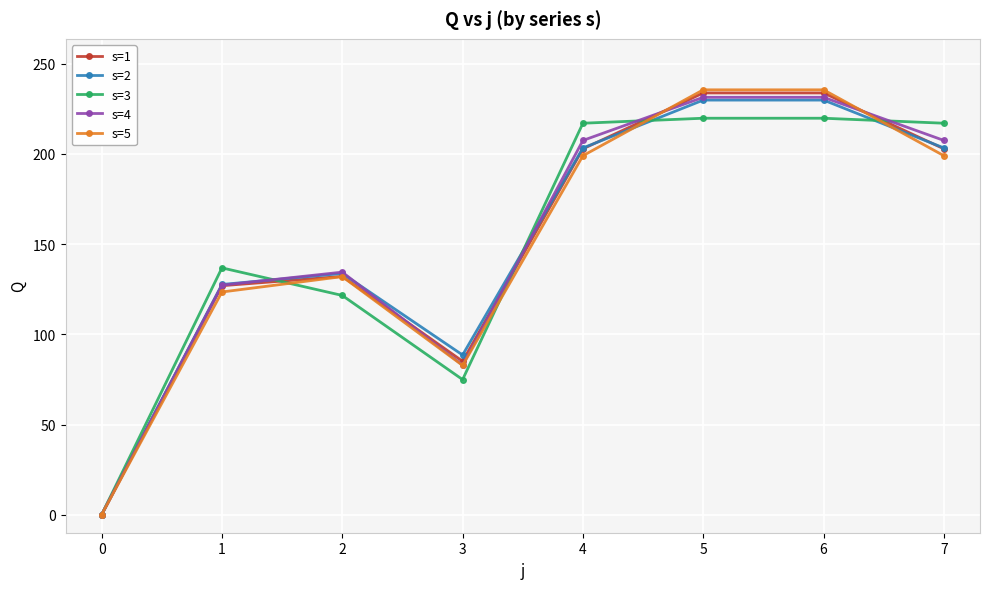

What is the total value across all series at 3?

414.2